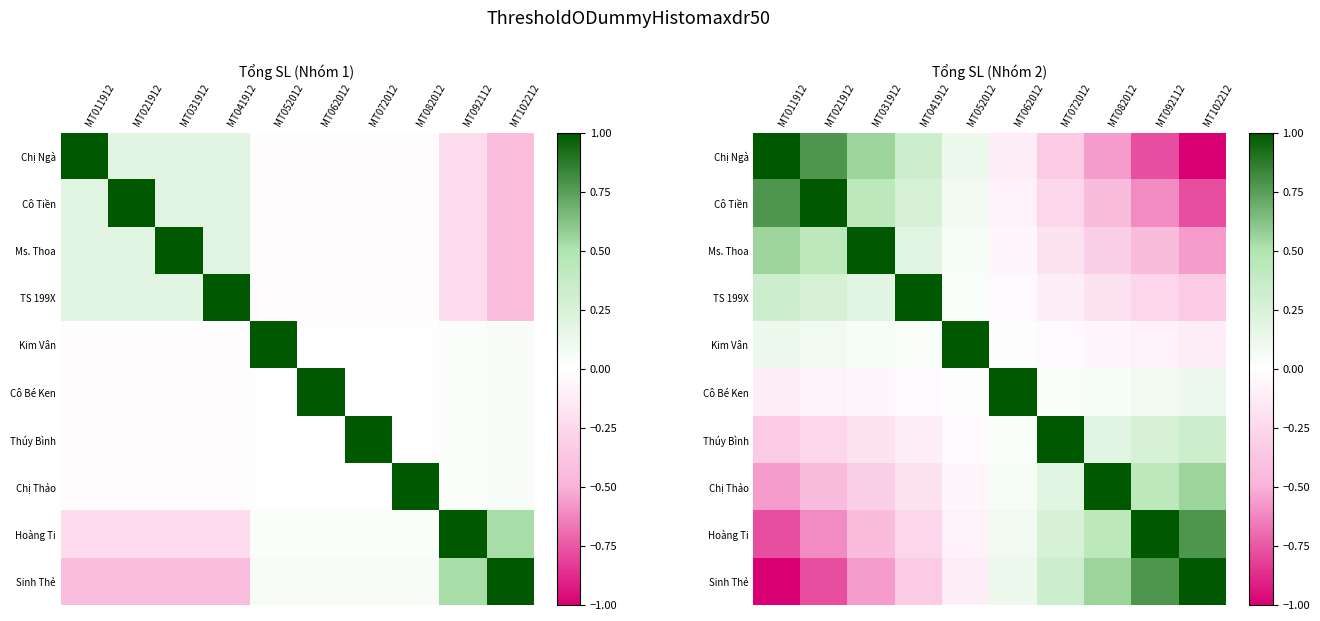

What is the difference between the maximum and minimum values in the Kim Vân series?

1.1